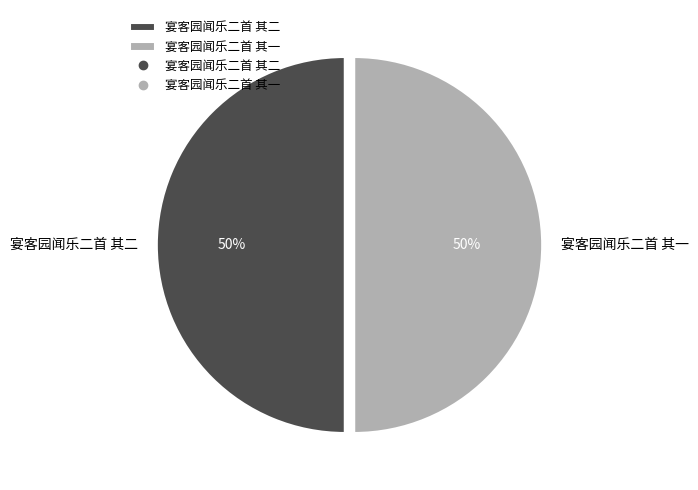

True or false: 宴客园闻乐二首 其二 accounts for 62% of the total.

False